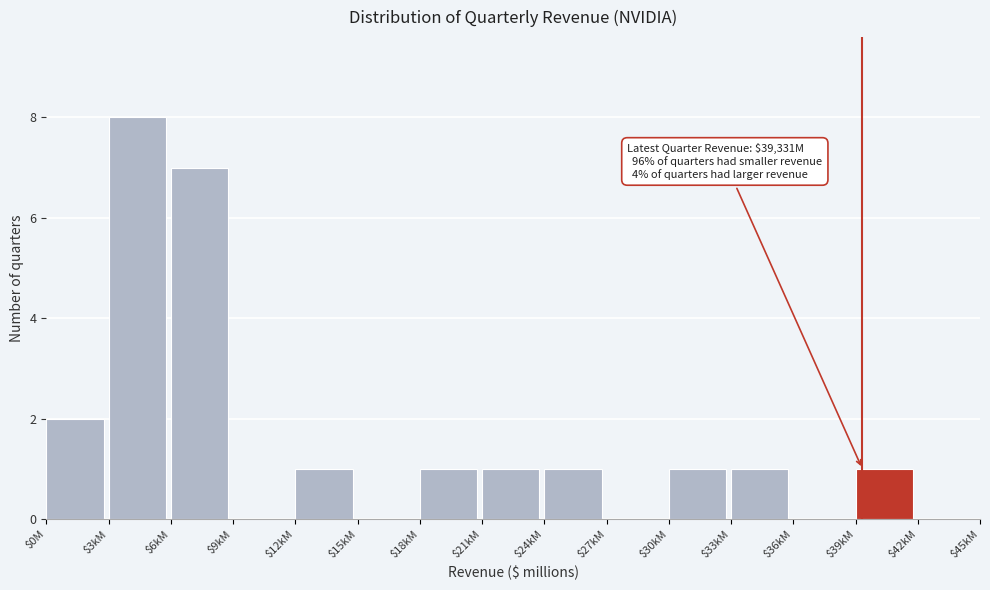

True or false: the data shows 1 at $39kM.

True